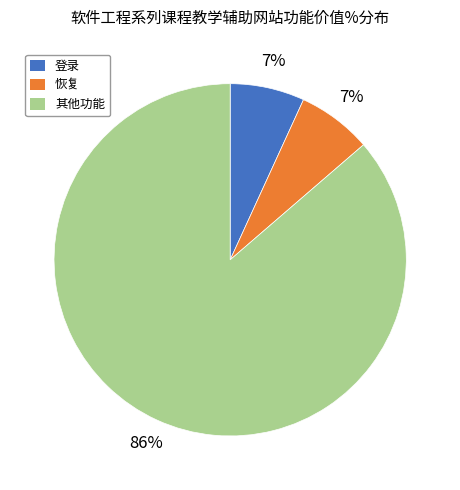

To the nearest percent, what percentage of the pie is 恢复?

7%